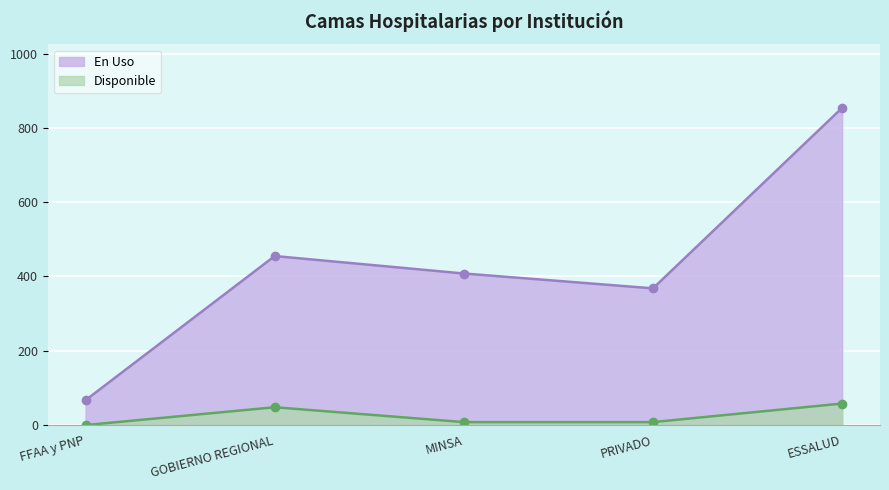

What is the average value of the En Uso series?

430